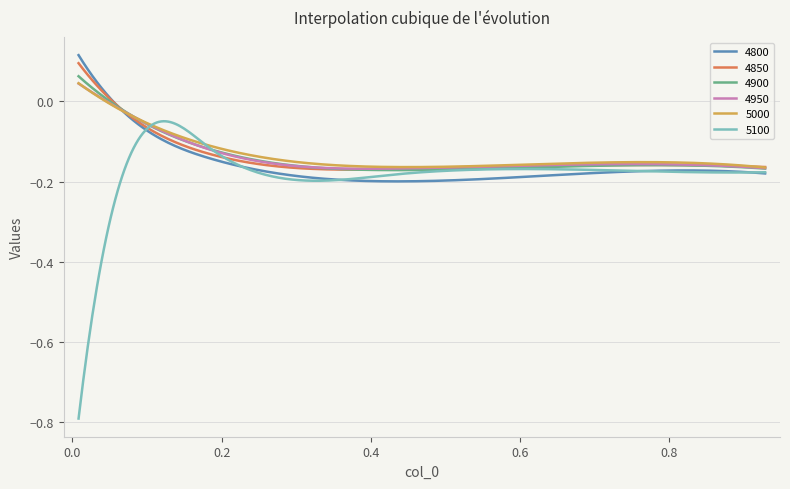

What is the minimum value shown in the chart?

-0.8